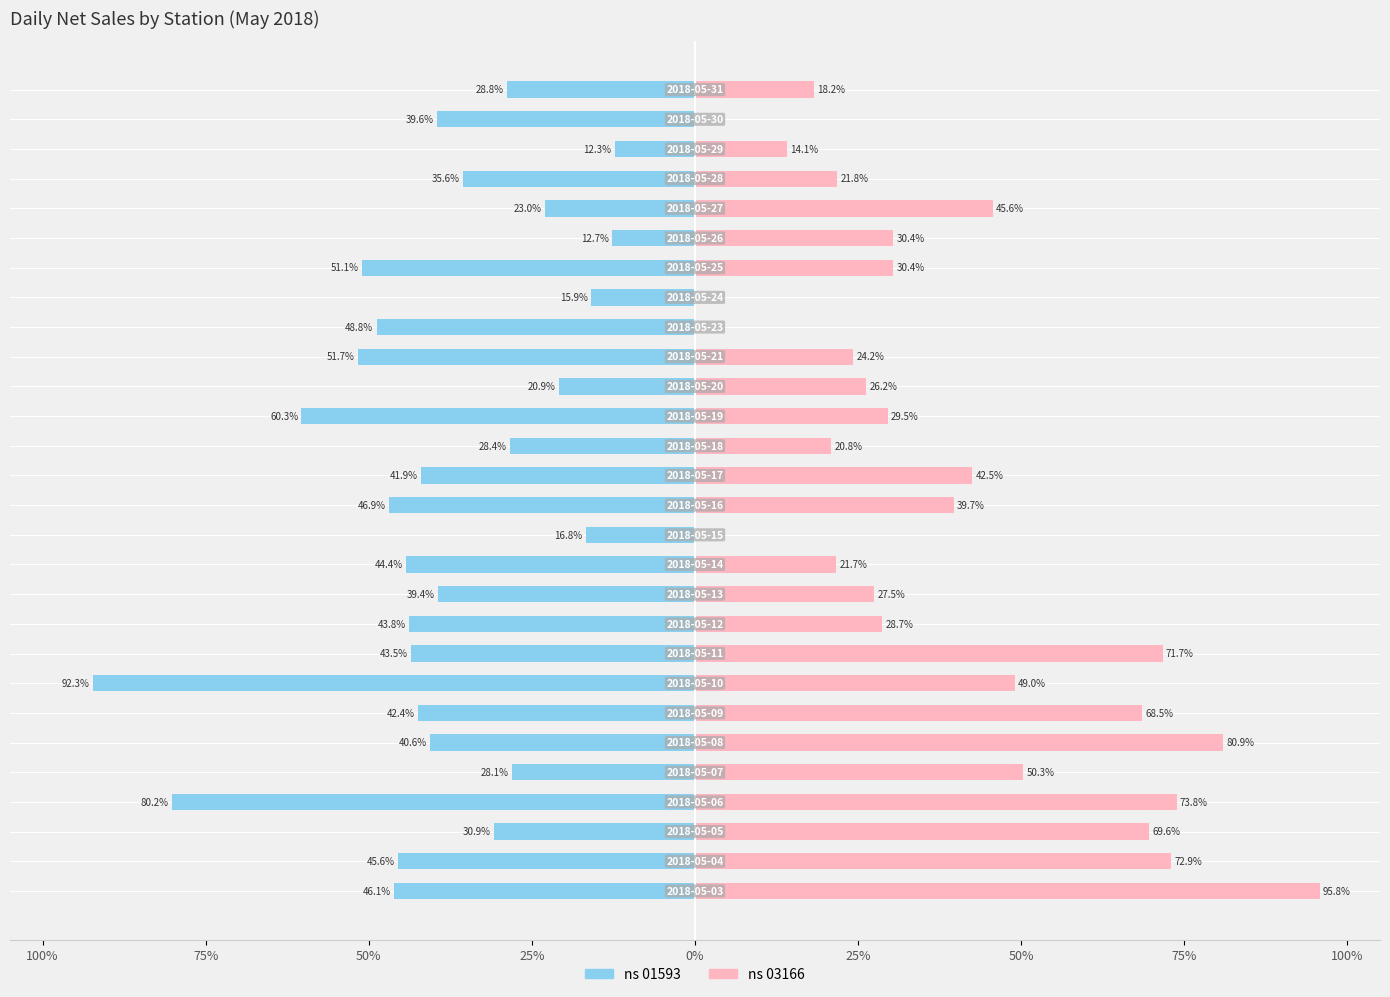

What is the value of the ns 01593 bar at the 4th from the left?

-80.2